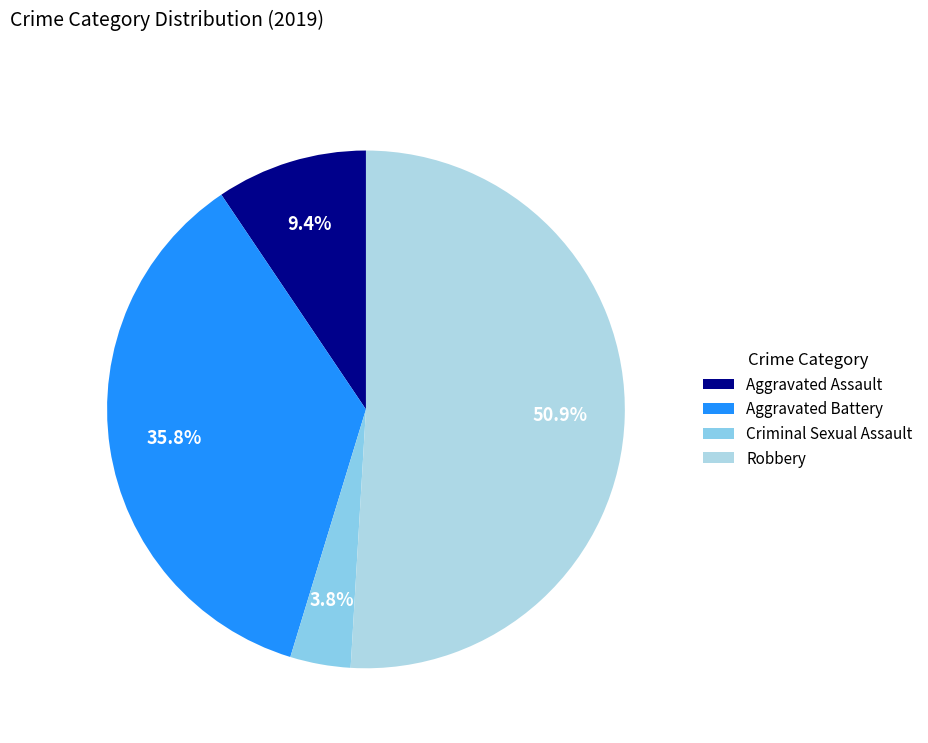

Which category accounts for the majority?

Robbery